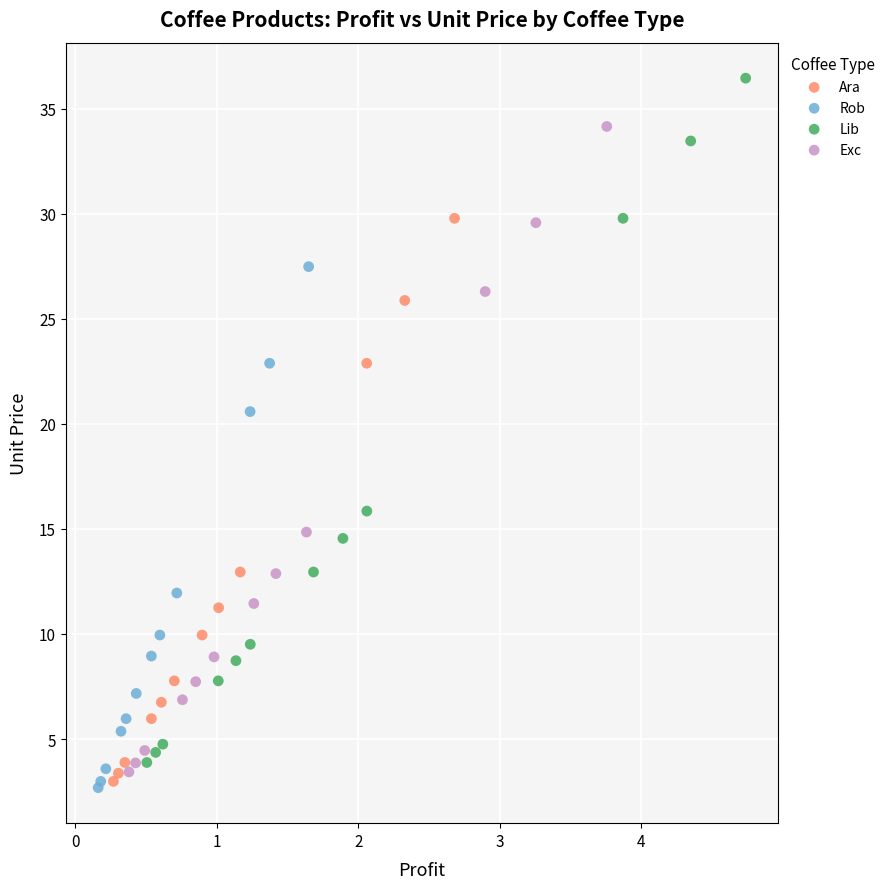

Which series reaches the maximum Y coordinate?

Lib